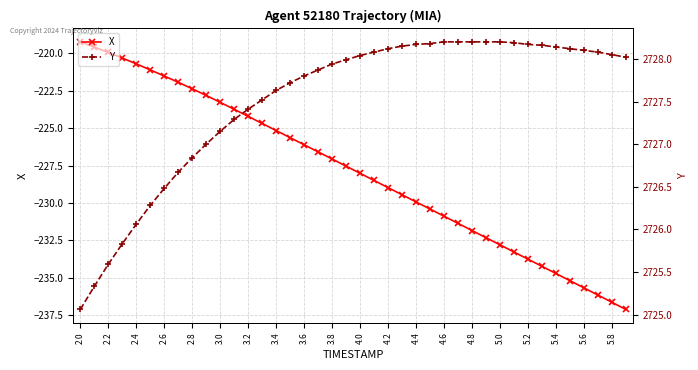

What are all the series names shown in the legend?

X, Y